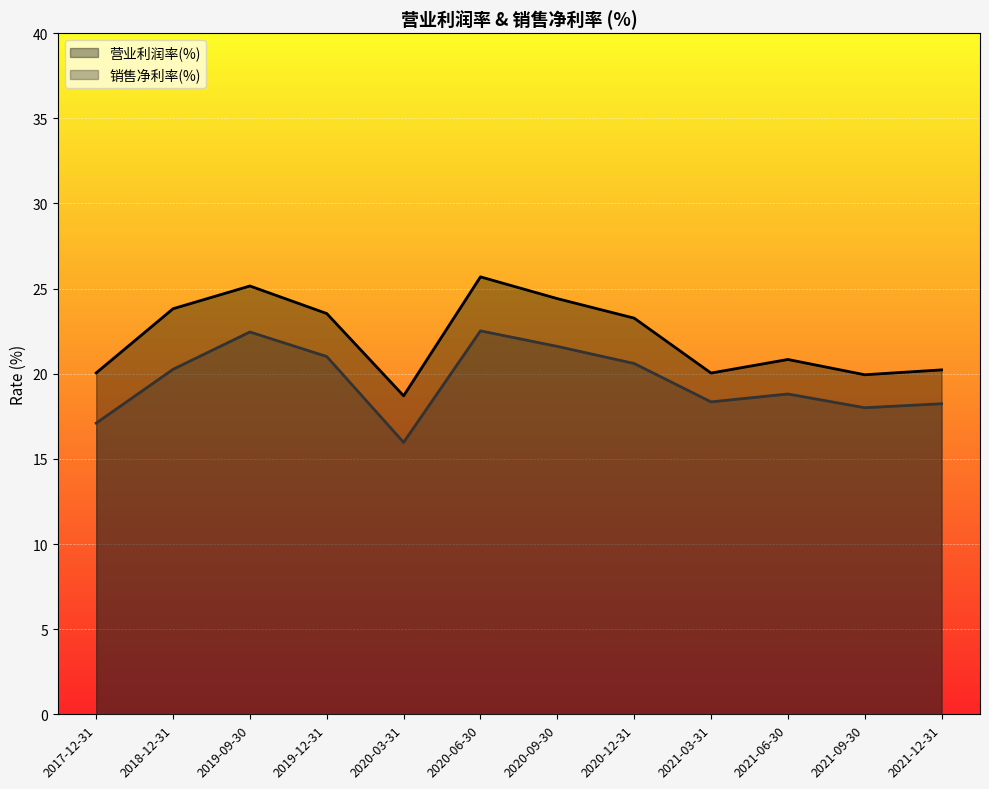

Rank the categories by 营业利润率(%) value from lowest to highest.

2020-03-31, 2021-09-30, 2021-03-31, 2017-12-31, 2021-12-31, 2021-06-30, 2020-12-31, 2019-12-31, 2018-12-31, 2020-09-30, 2019-09-30, 2020-06-30